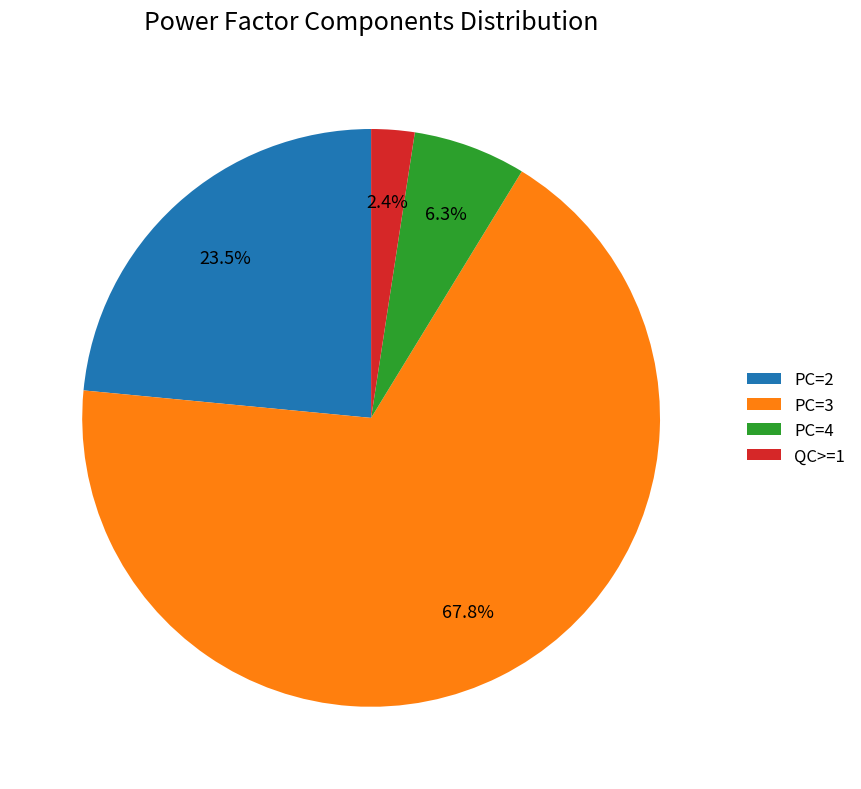

Count the number of slices in the pie.

4